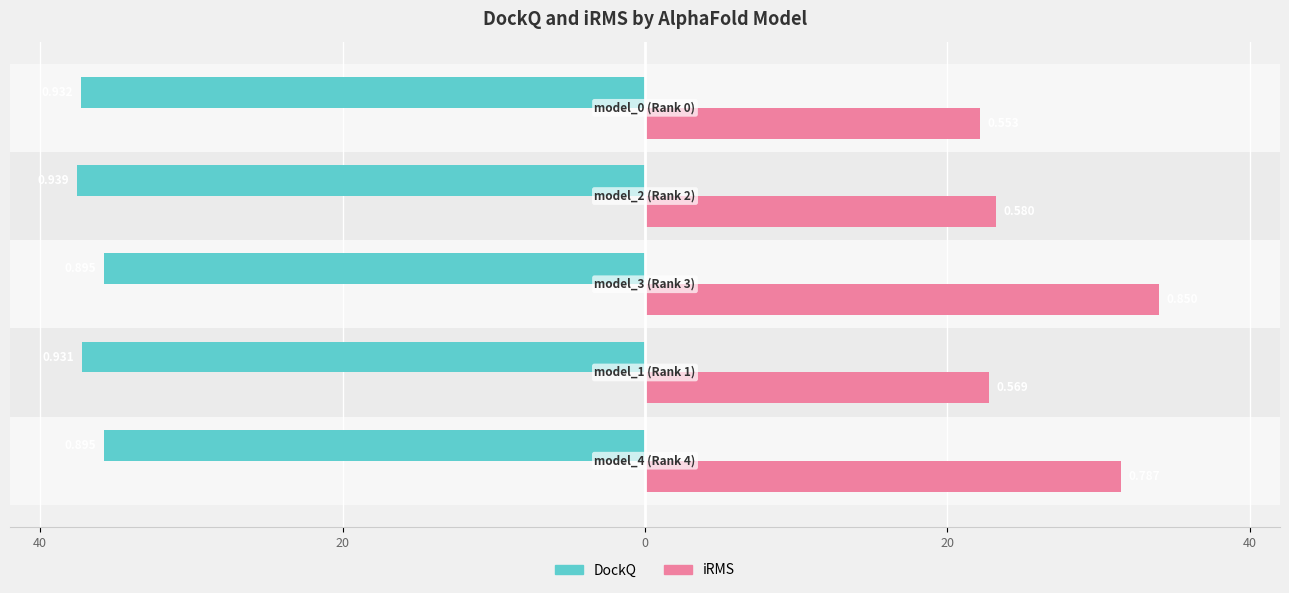

What is the average value of the DockQ series?

-36.7